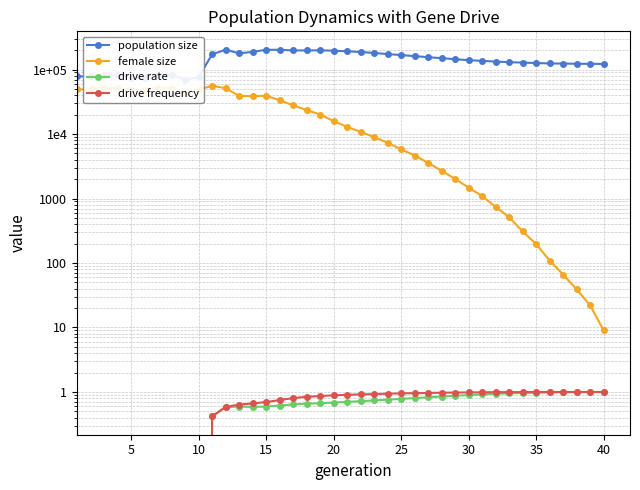

What is the difference between the maximum and minimum values in the drive frequency series?

1.0